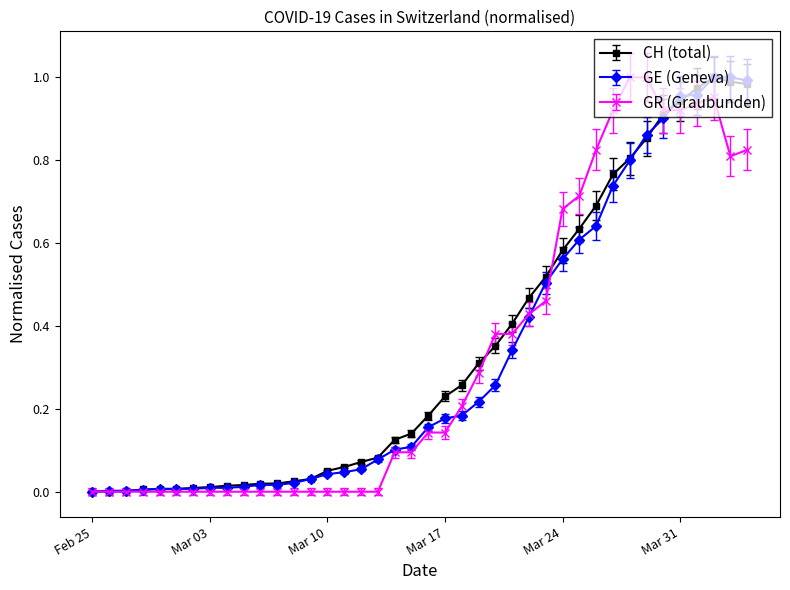

True or false: CH (total) has more than 0 points higher than both neighbors.

True